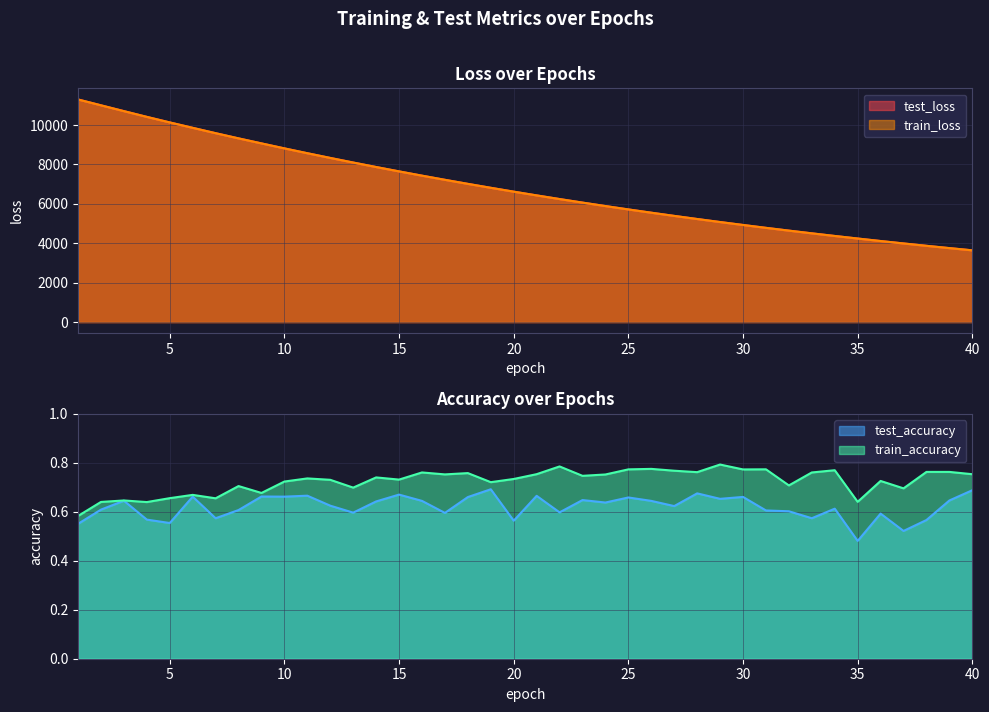

What is the spread (max minus min) of values at 7?

9587.4